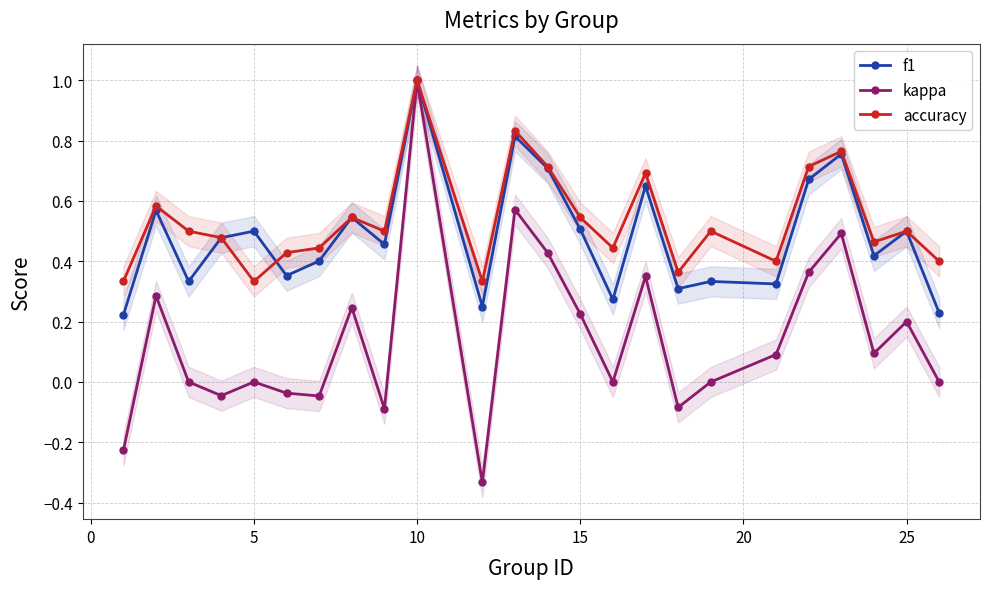

What is the highest value of the kappa series?

1.0